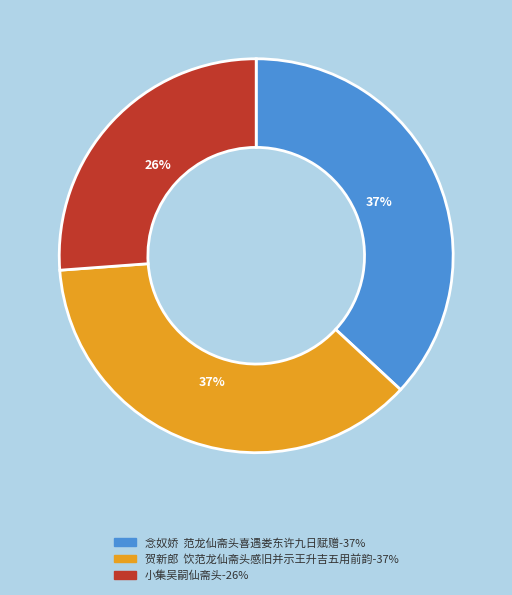

Is it true that 小集吴嗣仙斋头 is 21% of the pie?

False